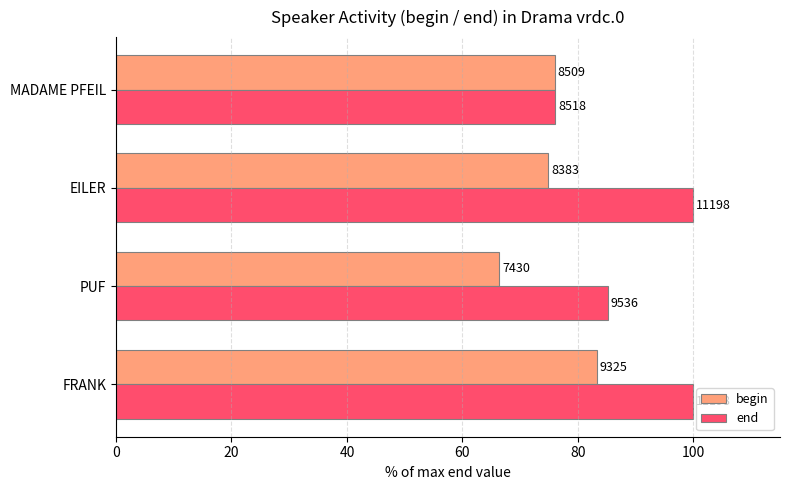

What is the sum of all begin values?

300.5